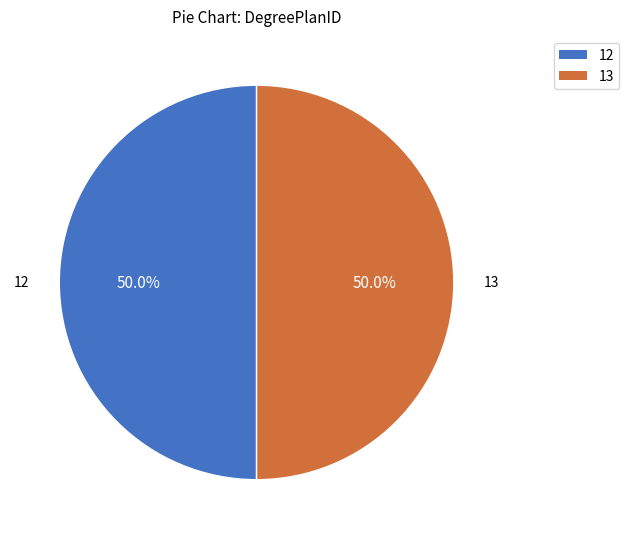

What is the ratio of the value at 12 to the value at 13?

1.0